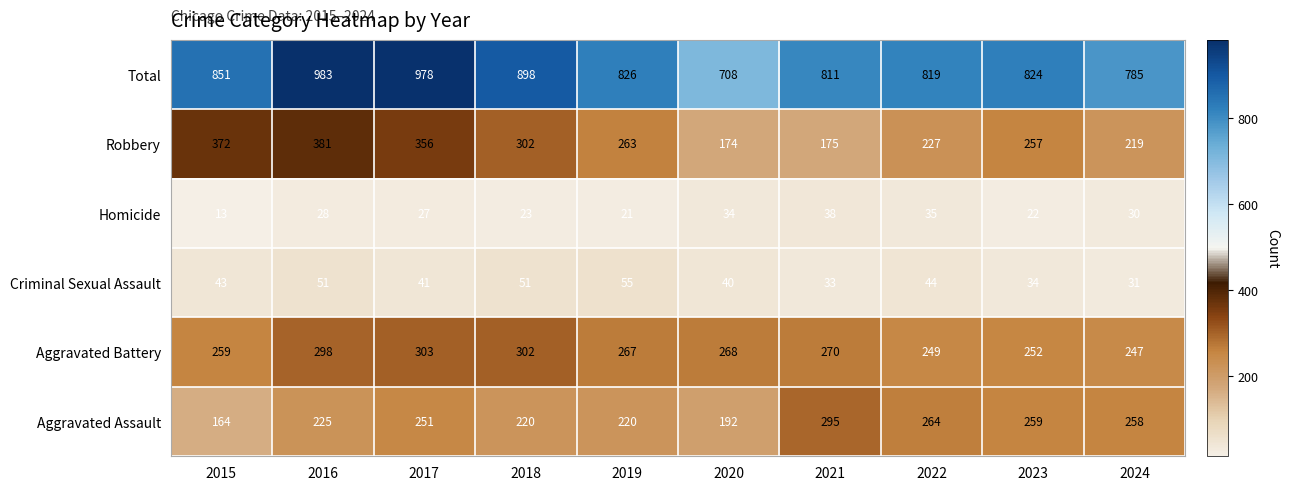

What is the maximum value shown in the chart?

983